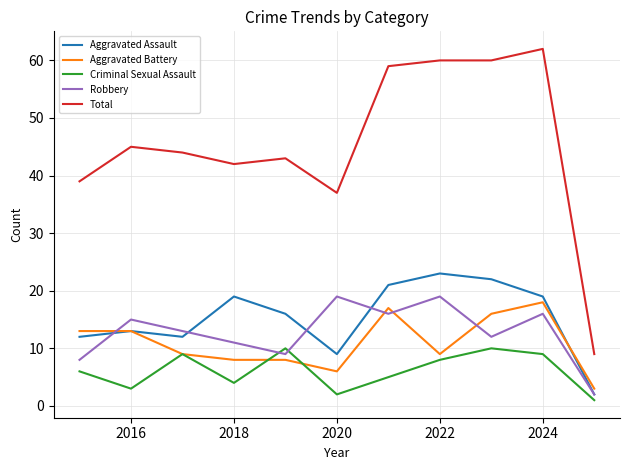

What is the maximum value shown in the chart?

62